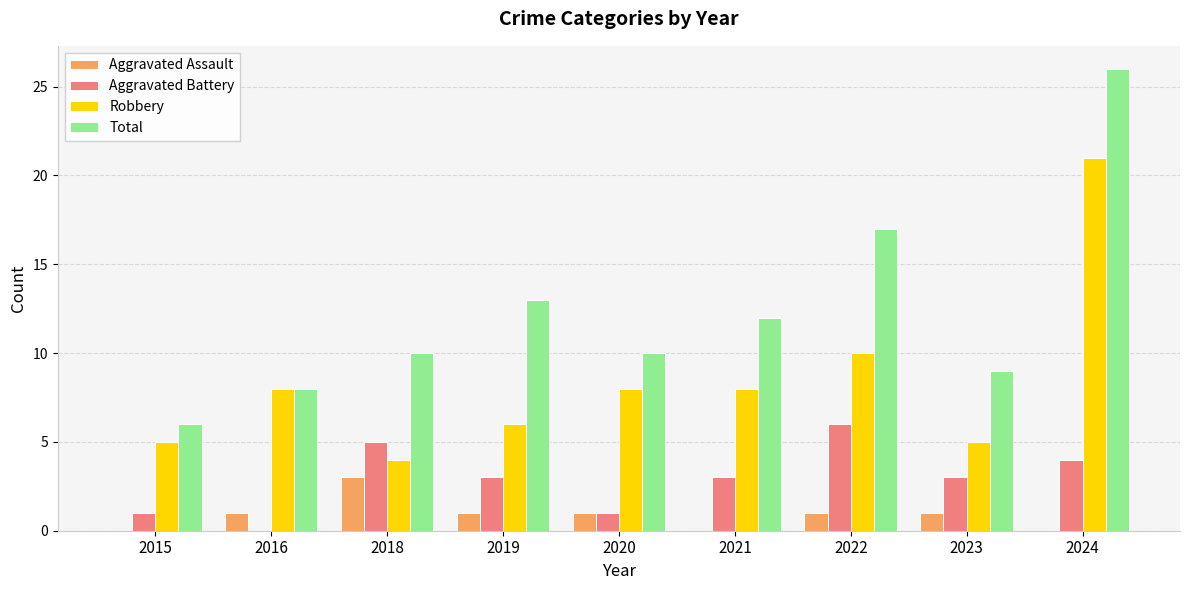

Which series has the largest total across all categories?

Total